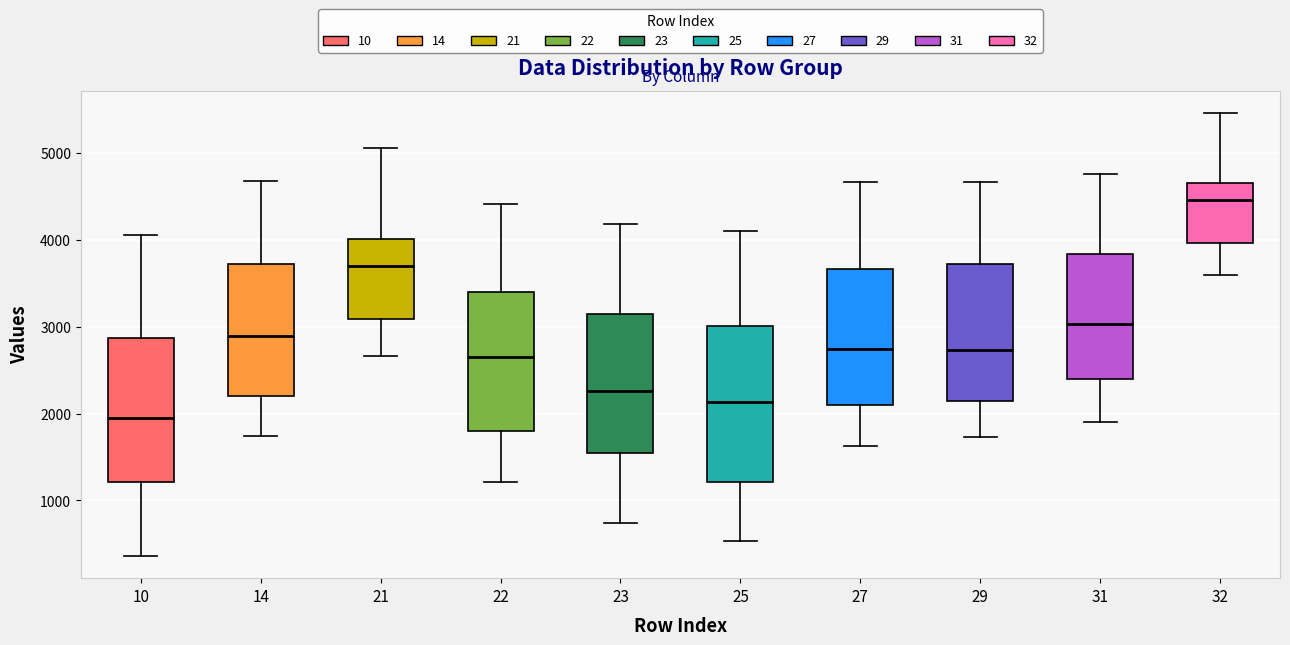

Which box is the tallest, from its lower edge to its upper edge?

25